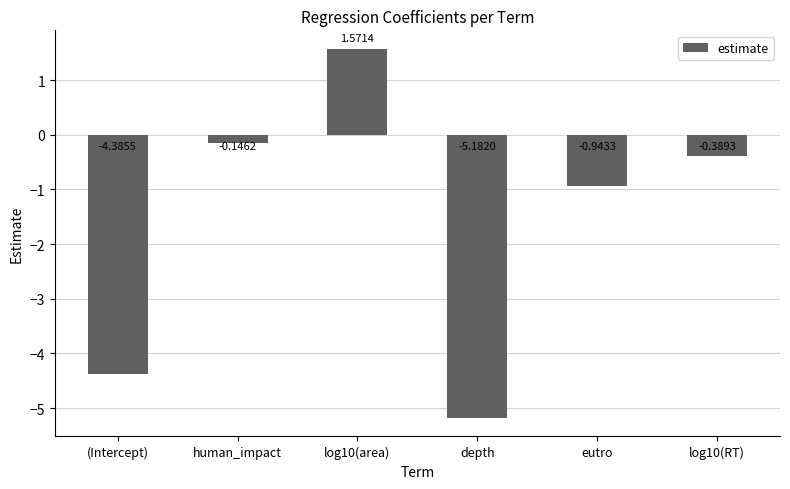

True or false: the data shows 0.8 at log10(area).

False